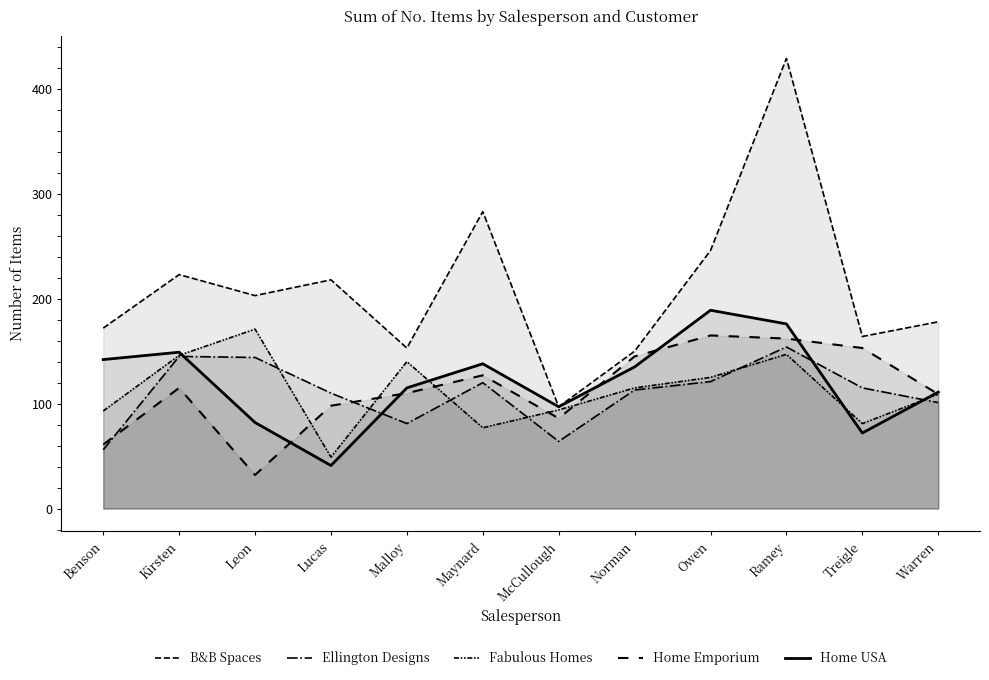

Between Maynard and Lucas, which is larger?

Maynard